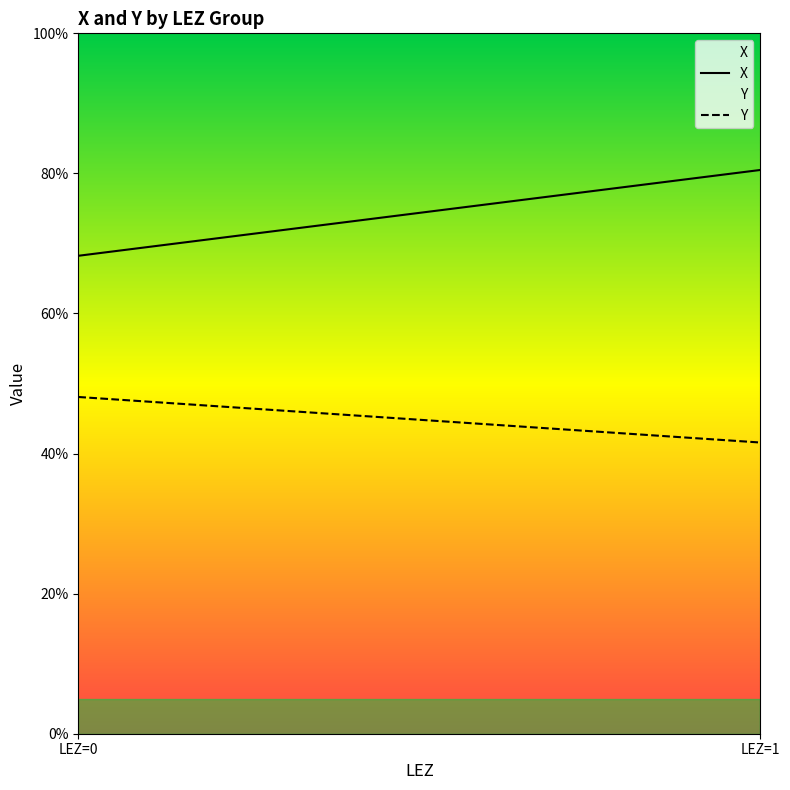

Which series ends up on top after the final intersection of Y and X?

X